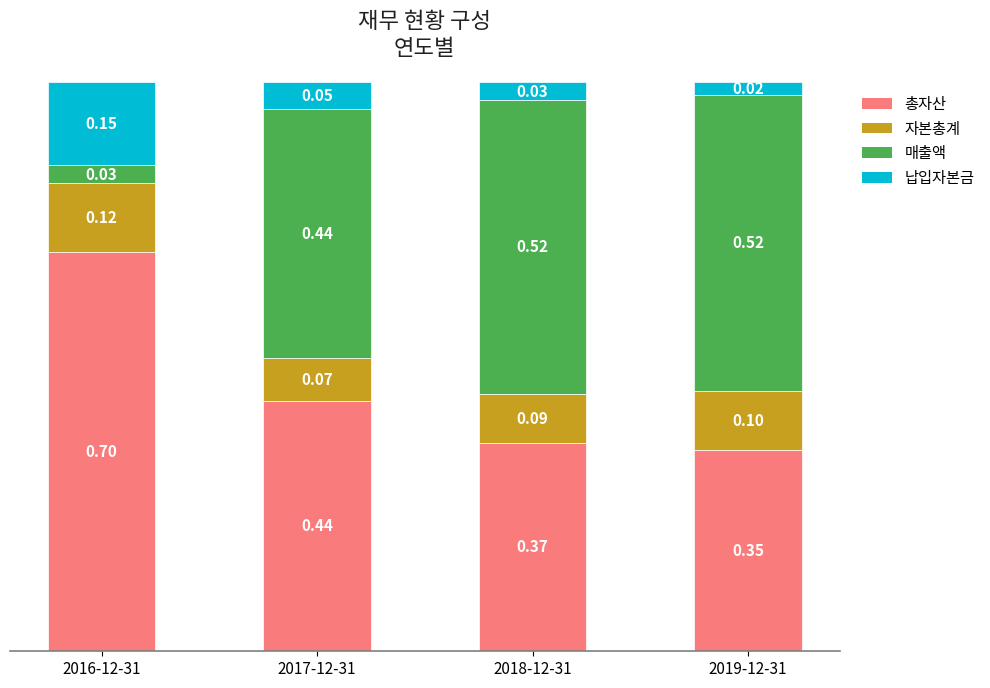

List the labels in order of 총자산 value, largest first.

2016-12-31, 2017-12-31, 2018-12-31, 2019-12-31